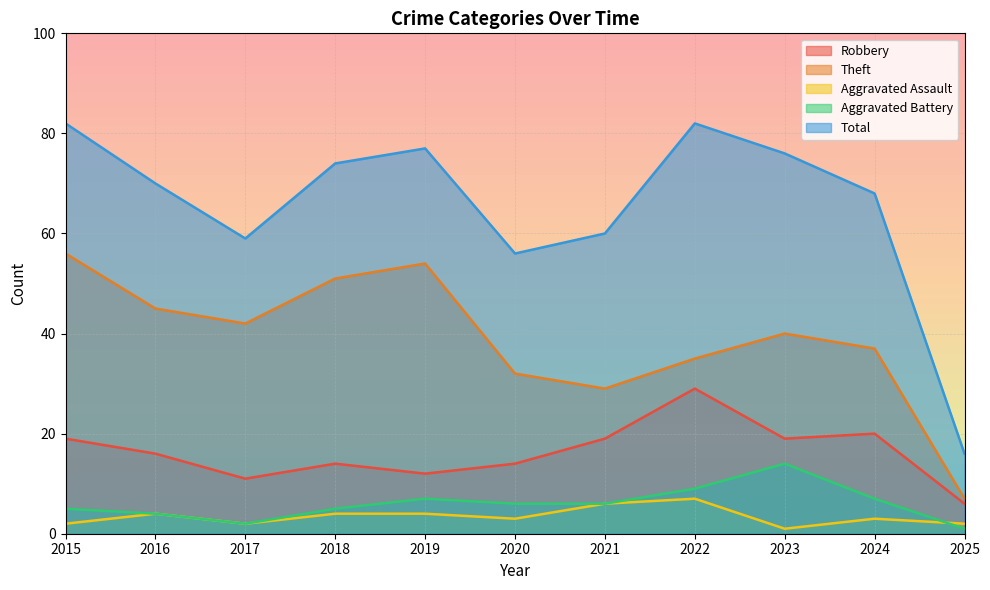

List the series in order of their peak value, lowest first.

Aggravated Assault, Aggravated Battery, Robbery, Theft, Total